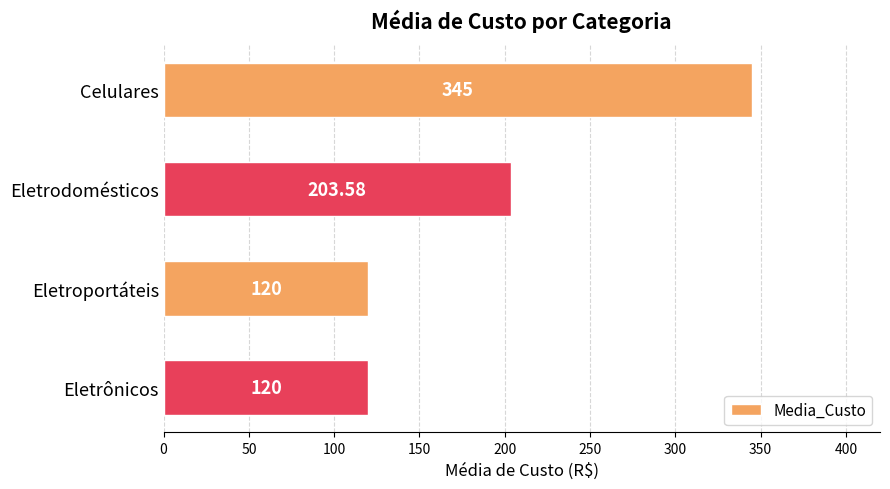

Approximately how many times larger is the value at Eletrônicos compared to Eletroportáteis?

1.0